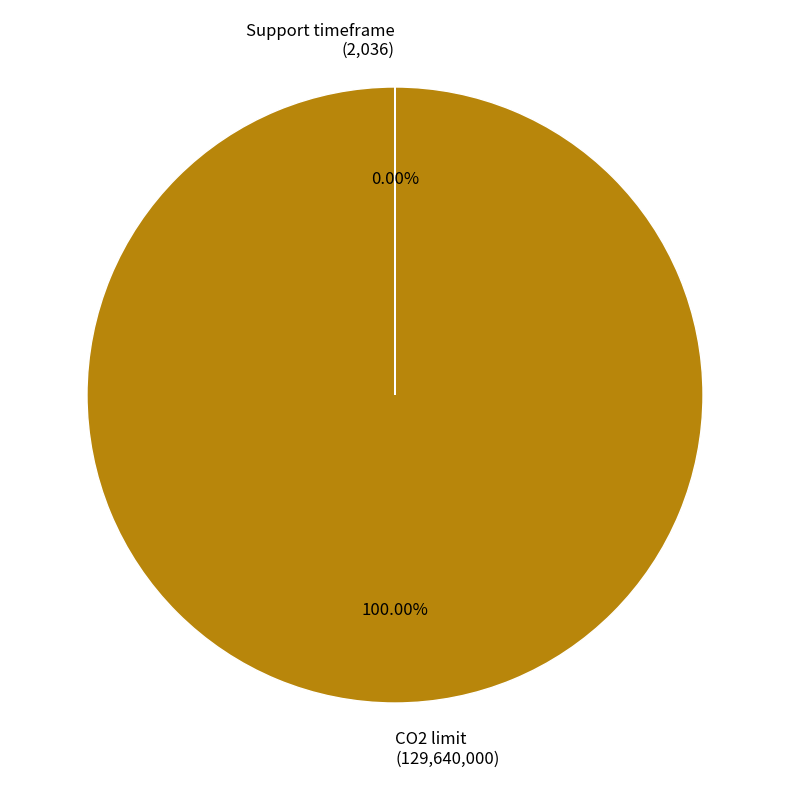

Is there any slice that represents more than half of the pie?

Yes